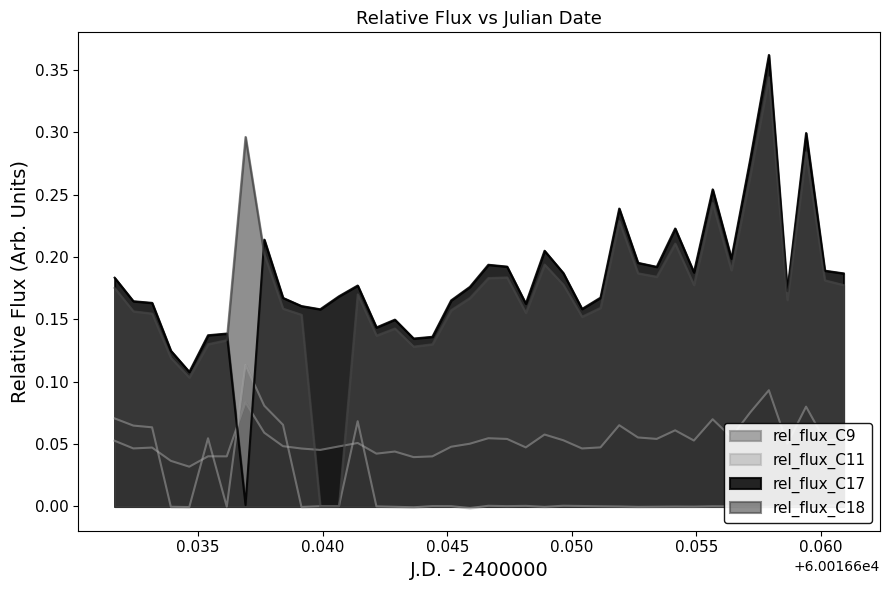

Is it true that rel_flux_C17 equals 0.2 at 60016.651898148?

True